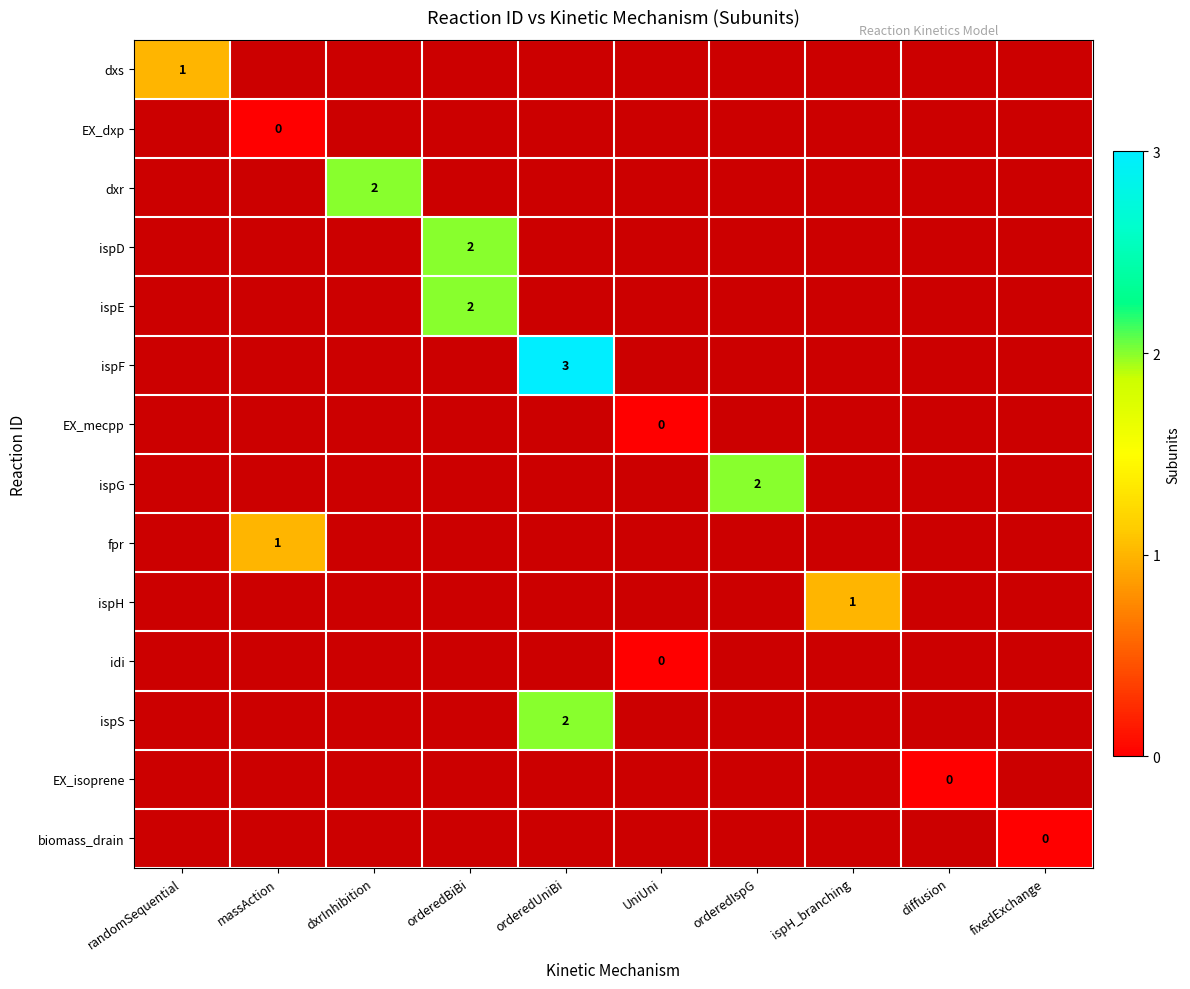

How many values in ispH are above zero?

1